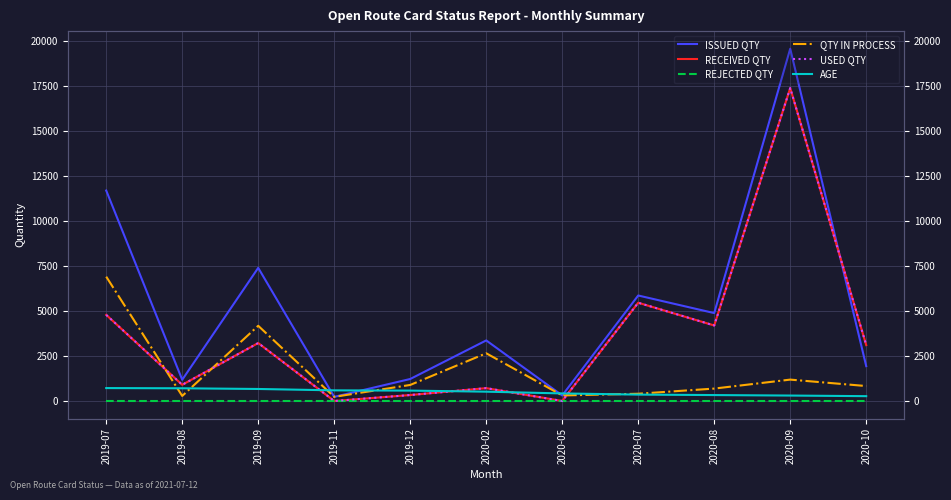

What are all the series names shown in the legend?

ISSUED QTY, RECEIVED QTY, REJECTED QTY, QTY IN PROCESS, USED QTY, AGE